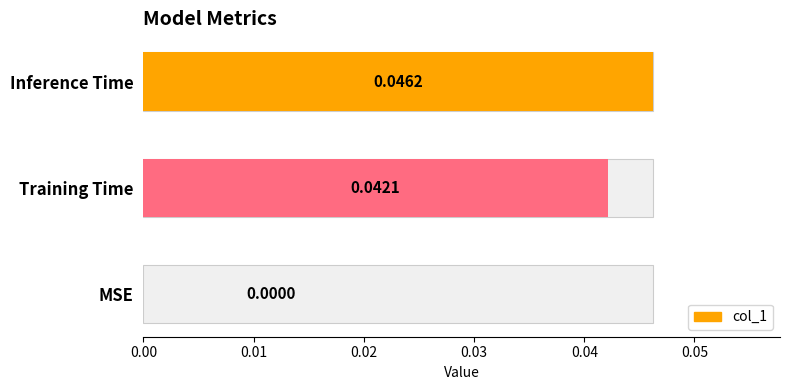

True or false: the data shows -0.0 at MSE.

False